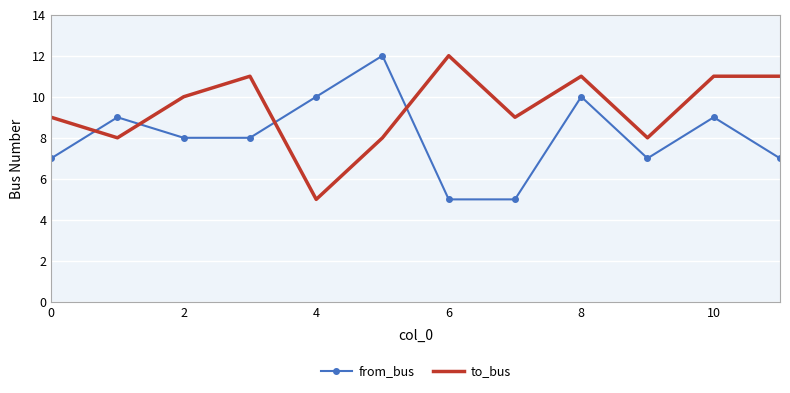

What is the maximum value for to_bus?

12